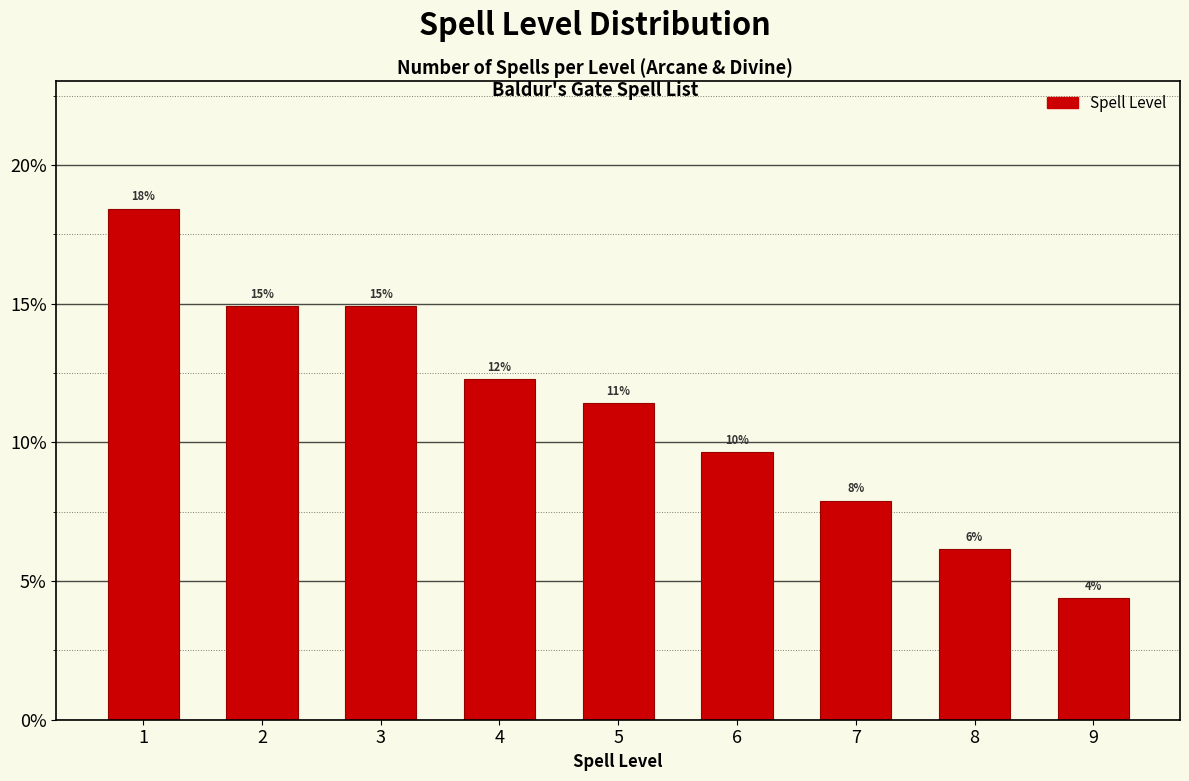

Are the bars horizontal?

No